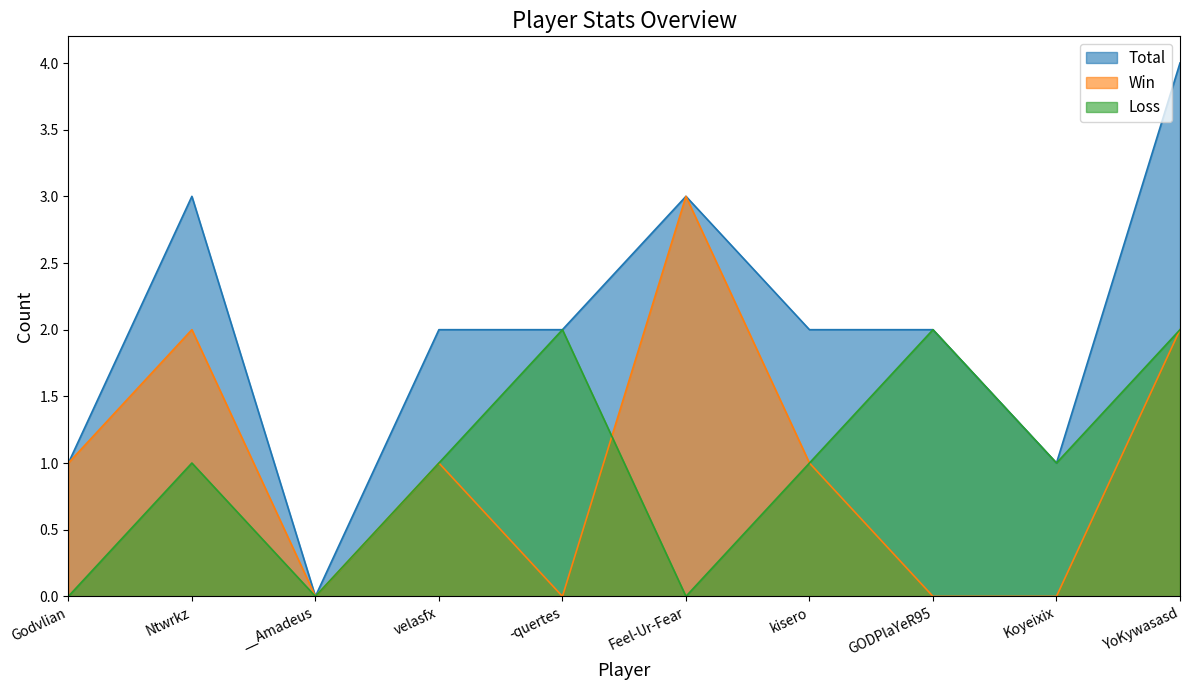

What position from the right is -quertes?

6